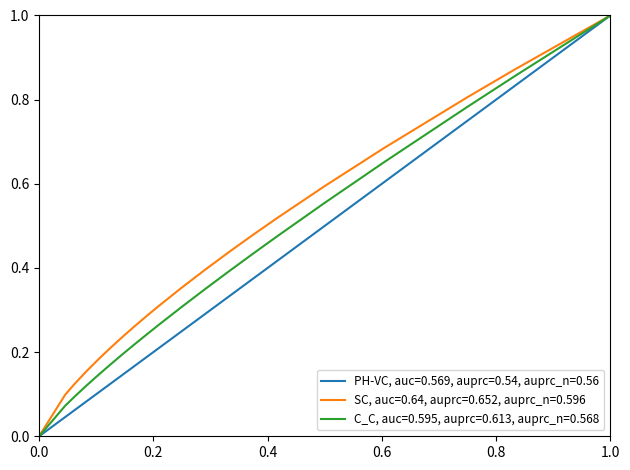

Rank the series by their average value, from highest to lowest.

SC, auc=0.64, auprc=0.652, auprc_n=0.596, C_C, auc=0.595, auprc=0.613, auprc_n=0.568, PH-VC, auc=0.569, auprc=0.54, auprc_n=0.56